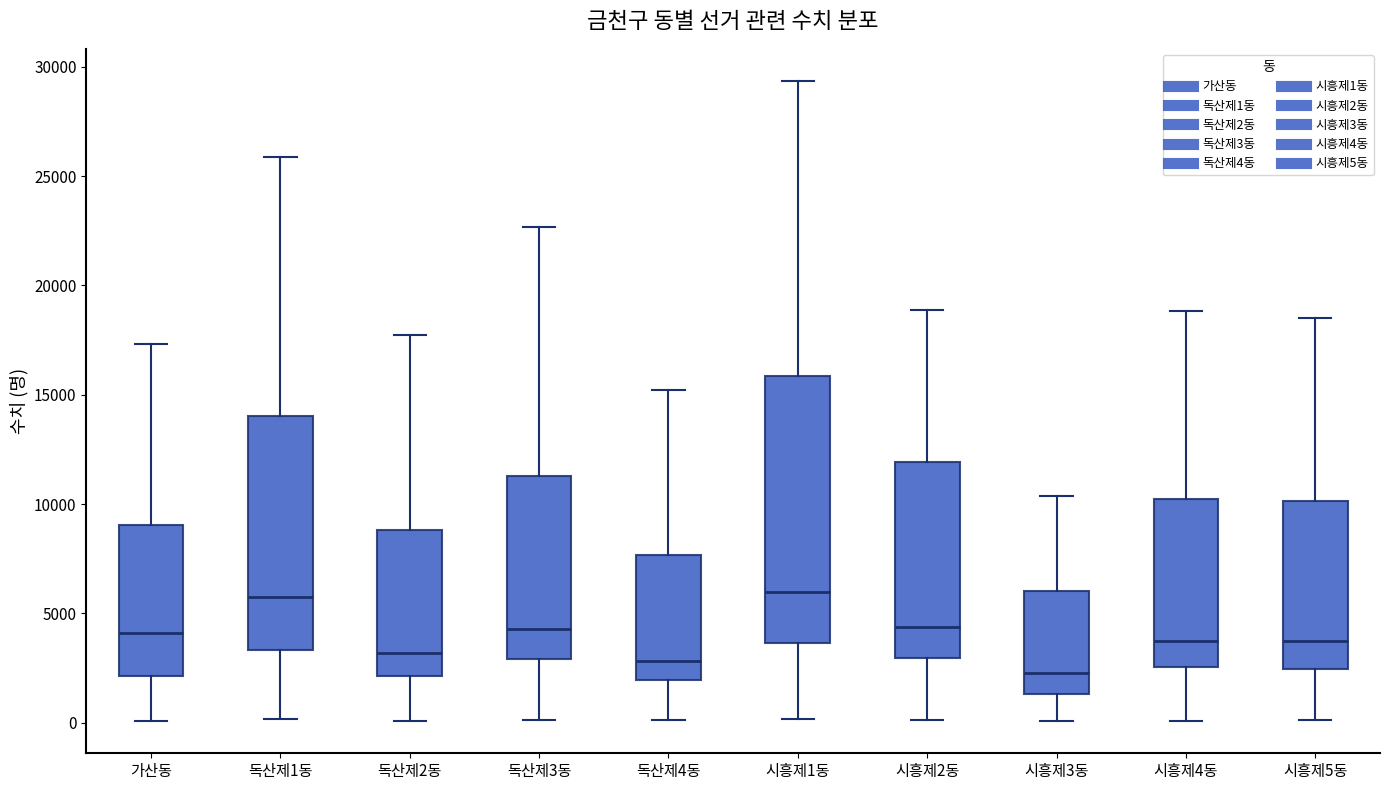

Comparing the boxes themselves (not the whiskers), which one is the tallest?

시흥제1동